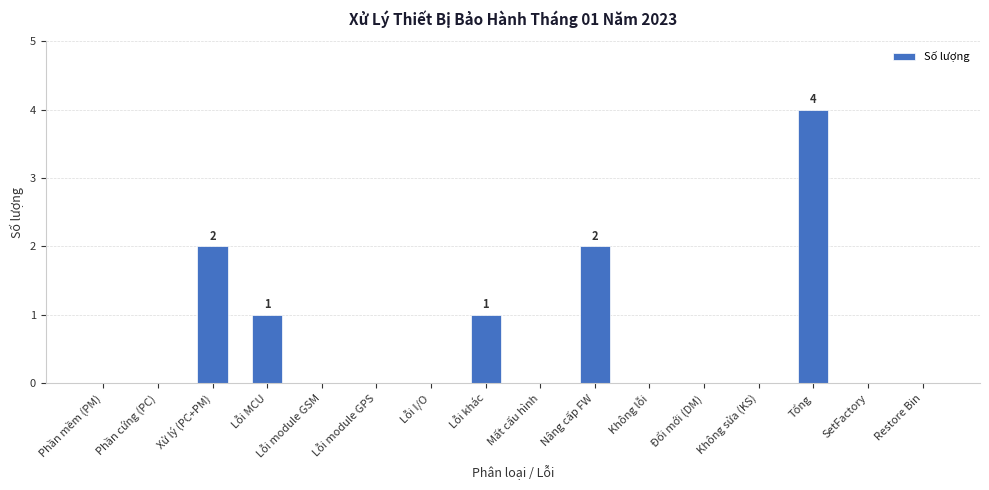

Between Nâng cấp FW and Phần cứng (PC), which is larger?

Nâng cấp FW